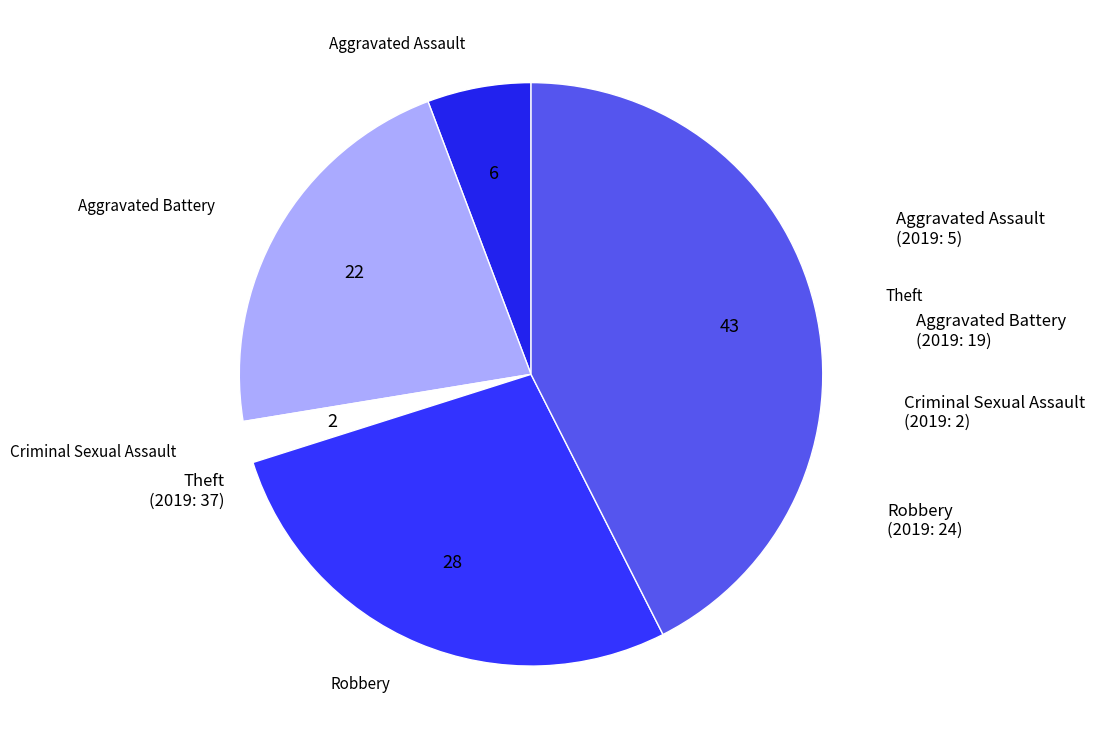

How many segments does this pie chart have?

5